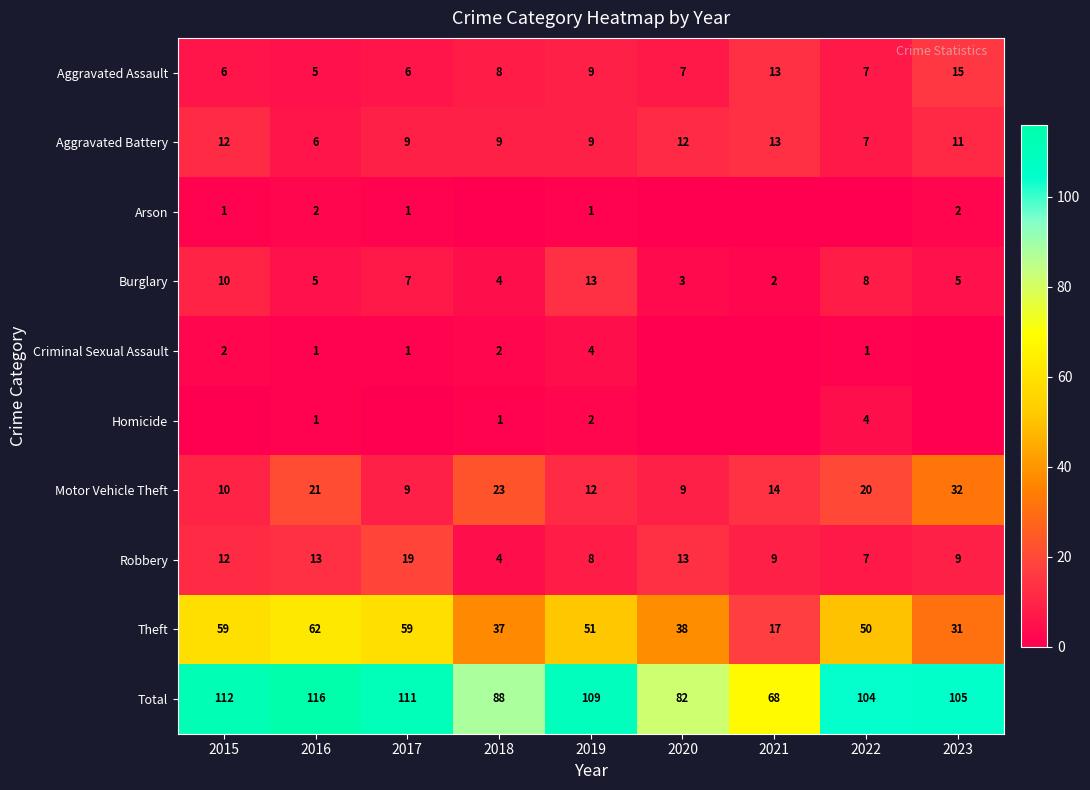

Is the value of Total at 2017 greater than the value of Aggravated Assault at 2020?

Yes